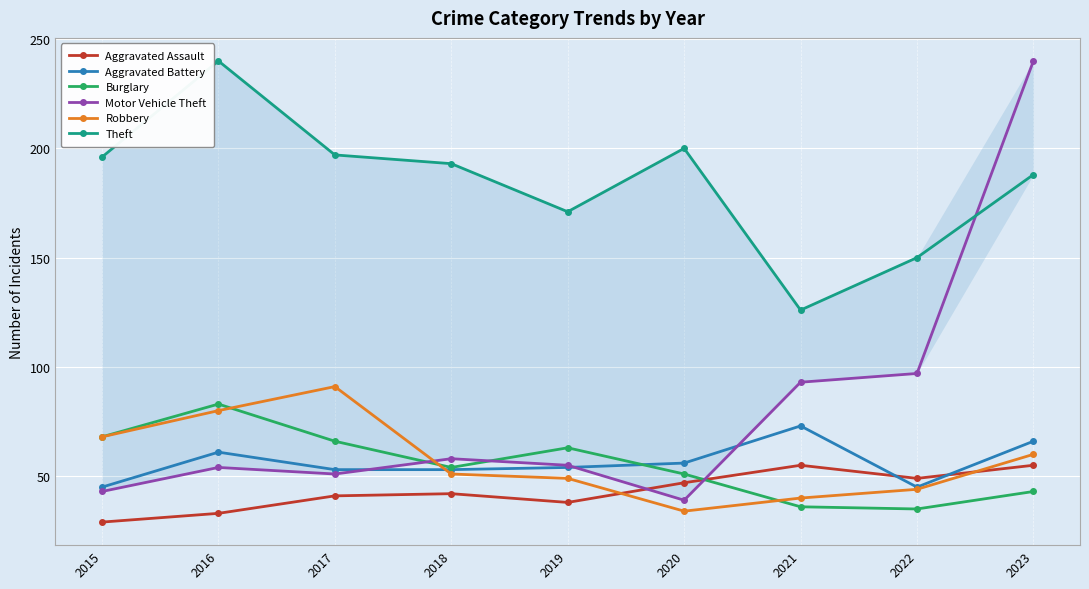

Reading left to right, transcribe all the data shown in this chart.

Aggravated Assault: 29	33	41	42	38	47	55	49	55
Aggravated Battery: 45	61	53	53	54	56	73	45	66
Burglary: 68	83	66	54	63	51	36	35	43
Motor Vehicle Theft: 43	54	51	58	55	39	93	97	240
Robbery: 68	80	91	51	49	34	40	44	60
Theft: 196	240	197	193	171	200	126	150	188